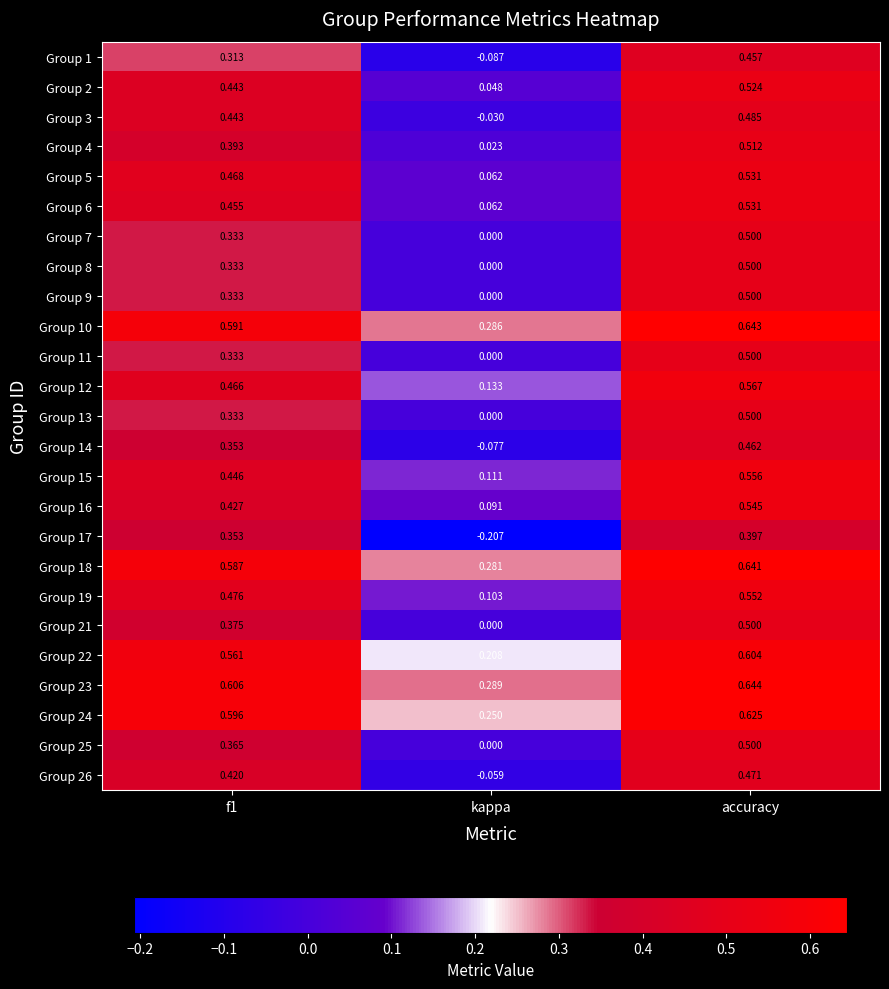

What is the difference between the highest and lowest values at kappa?

0.5